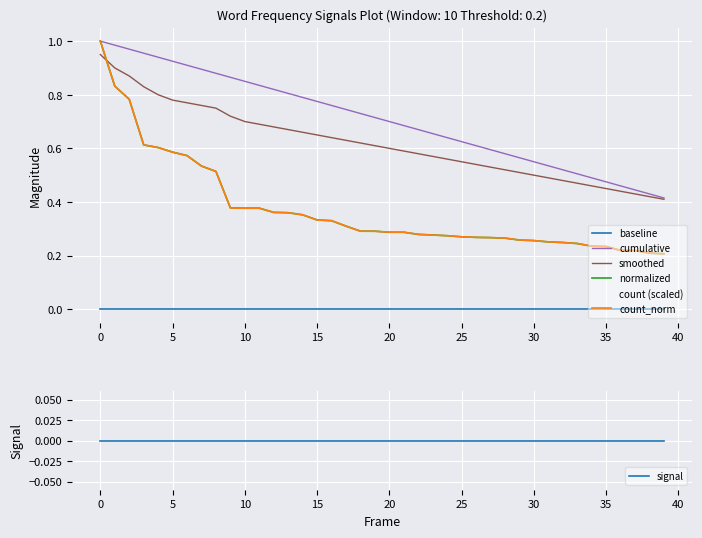

Reading right to left, what are all the values shown in this chart?

count: 39=2813.0	38=2851.0	37=2977.0	36=2986.0	35=3185.0	34=3204.0	33=3340.0	32=3382.0	31=3422.0	30=3483.0	29=3514.0	28=3613.0	27=3637.0	26=3650.0	25=3678.0	24=3736.0	23=3763.0	22=3802.0	21=3912.0	20=3913.0	19=3958.0	18=3964.0	17=4216.0	16=4499.0	15=4527.0	14=4794.0	13=4900.0	12=4920.0	11=5127.0	10=5127.0	9=5141.0	8=6996.0	7=7268.0	6=7798.0	5=7974.0	4=8210.0	3=8345.0	2=10663.0	1=11331.0	0=13614.0
normalized: 39=0.2	38=0.2	37=0.2	36=0.2	35=0.2	34=0.2	33=0.2	32=0.2	31=0.3	30=0.3	29=0.3	28=0.3	27=0.3	26=0.3	25=0.3	24=0.3	23=0.3	22=0.3	21=0.3	20=0.3	19=0.3	18=0.3	17=0.3	16=0.3	15=0.3	14=0.4	13=0.4	12=0.4	11=0.4	10=0.4	9=0.4	8=0.5	7=0.5	6=0.6	5=0.6	4=0.6	3=0.6	2=0.8	1=0.8	0=1.0
smoothed: 39=0.4	38=0.4	37=0.4	36=0.4	35=0.5	34=0.5	33=0.5	32=0.5	31=0.5	30=0.5	29=0.5	28=0.5	27=0.5	26=0.5	25=0.6	24=0.6	23=0.6	22=0.6	21=0.6	20=0.6	19=0.6	18=0.6	17=0.6	16=0.6	15=0.7	14=0.7	13=0.7	12=0.7	11=0.7	10=0.7	9=0.7	8=0.8	7=0.8	6=0.8	5=0.8	4=0.8	3=0.8	2=0.9	1=0.9	0=0.9
cumulative: 39=0.4	38=0.4	37=0.4	36=0.5	35=0.5	34=0.5	33=0.5	32=0.5	31=0.5	30=0.6	29=0.6	28=0.6	27=0.6	26=0.6	25=0.6	24=0.6	23=0.7	22=0.7	21=0.7	20=0.7	19=0.7	18=0.7	17=0.7	16=0.8	15=0.8	14=0.8	13=0.8	12=0.8	11=0.8	10=0.8	9=0.9	8=0.9	7=0.9	6=0.9	5=0.9	4=0.9	3=1.0	2=1.0	1=1.0	0=1.0